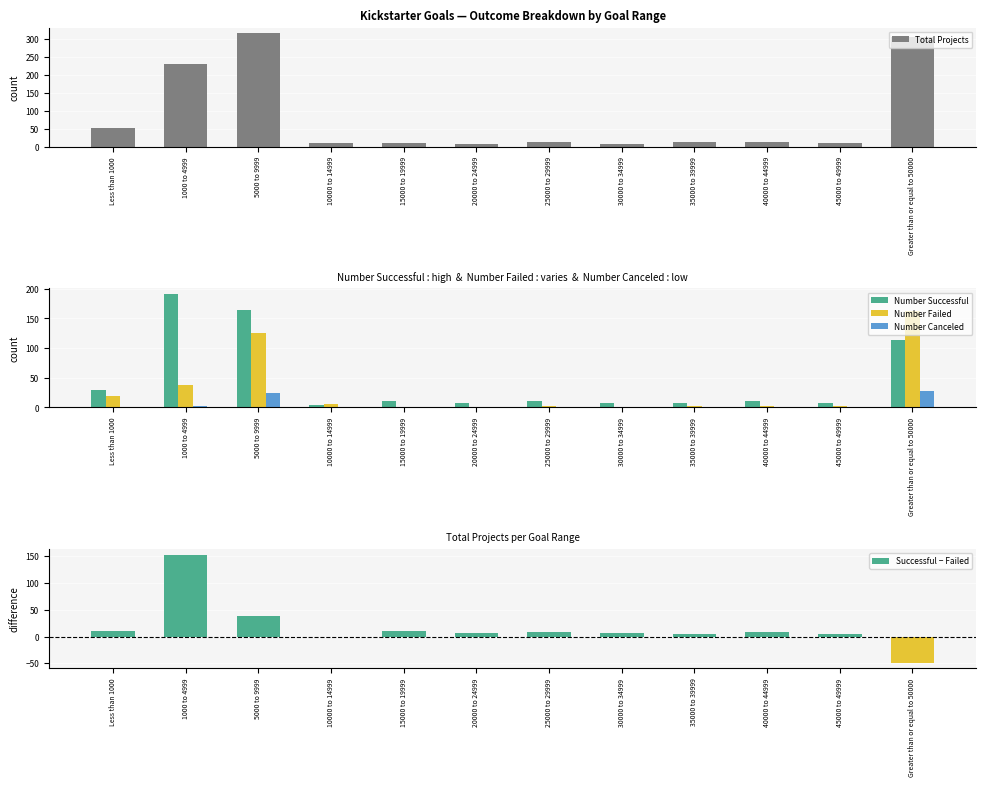

Read the Total Projects value at 15000 to 19999, to the nearest 10.

10